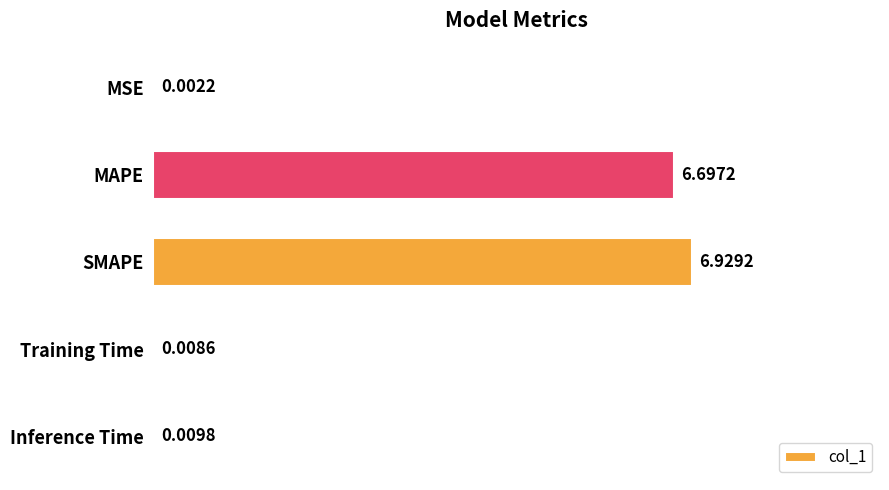

Between Inference Time and MAPE, which is larger?

MAPE